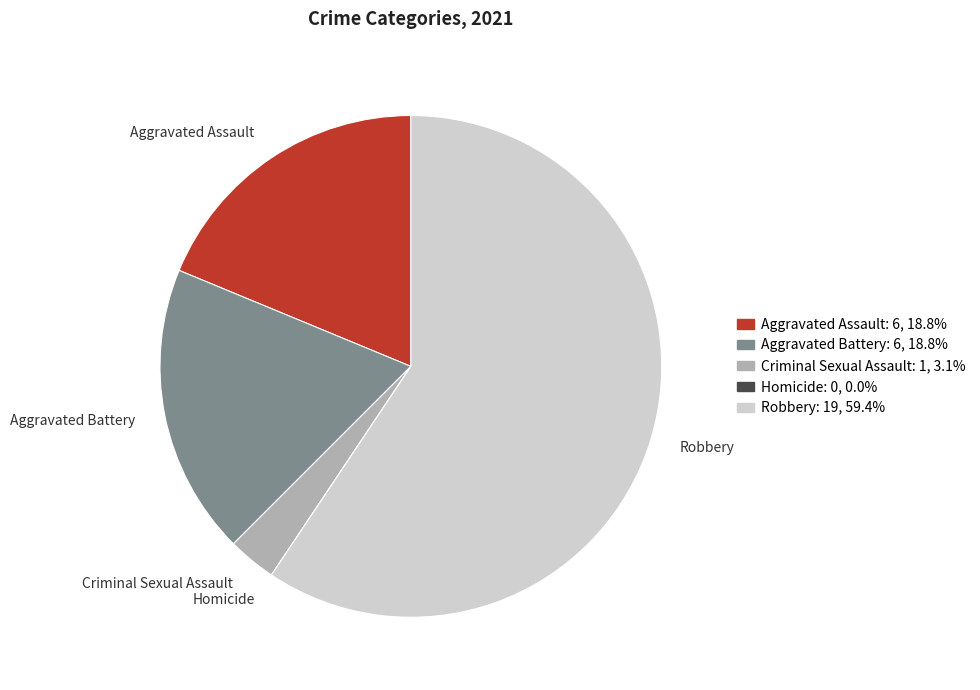

Is there a majority slice in this chart?

Yes